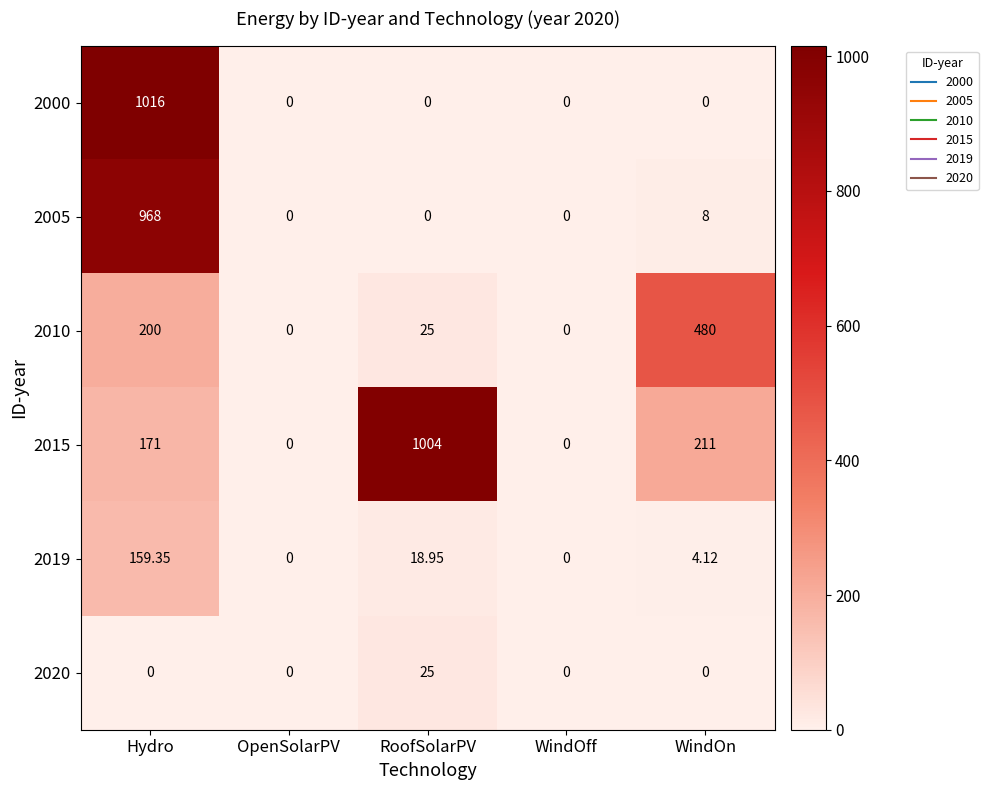

At which label is 2015 closest to 502?

WindOn